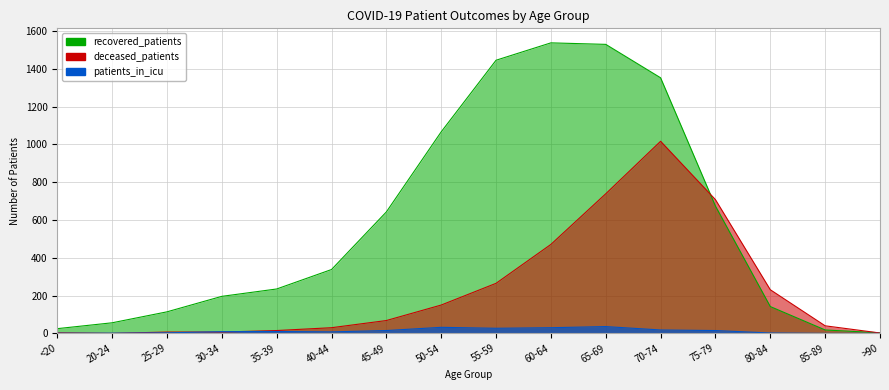

How many lines are shown in the chart?

3